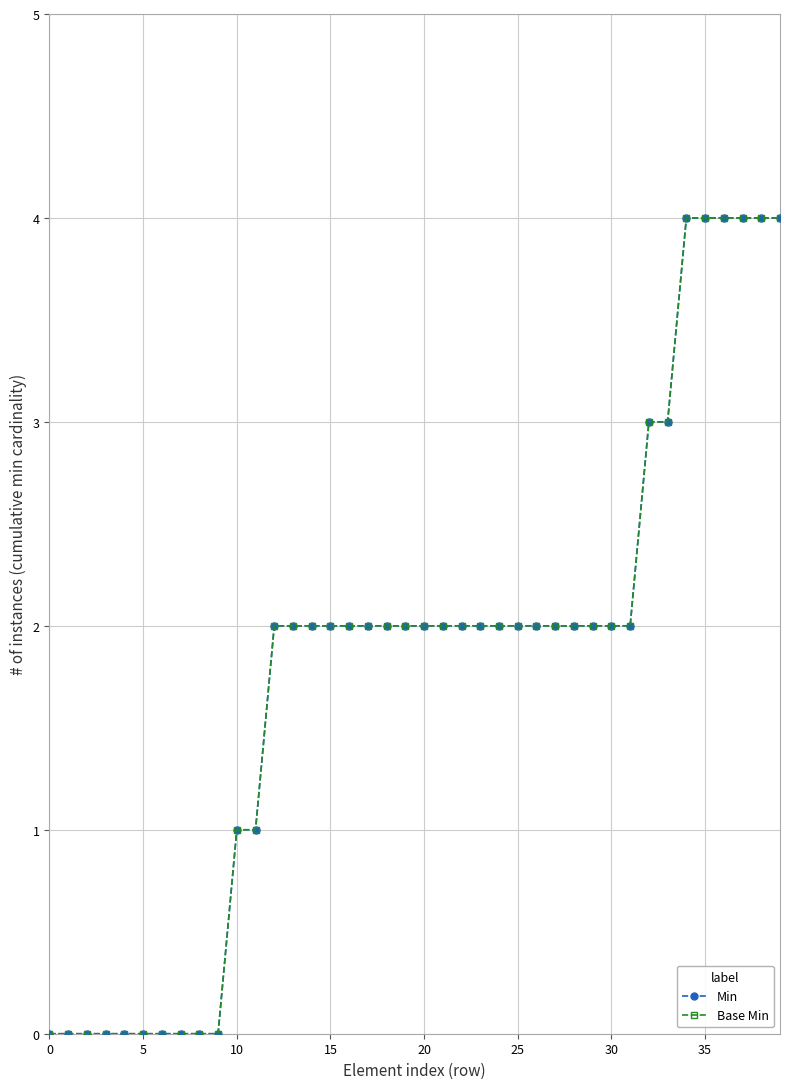

Is this an area chart (filled region under the line)?

No